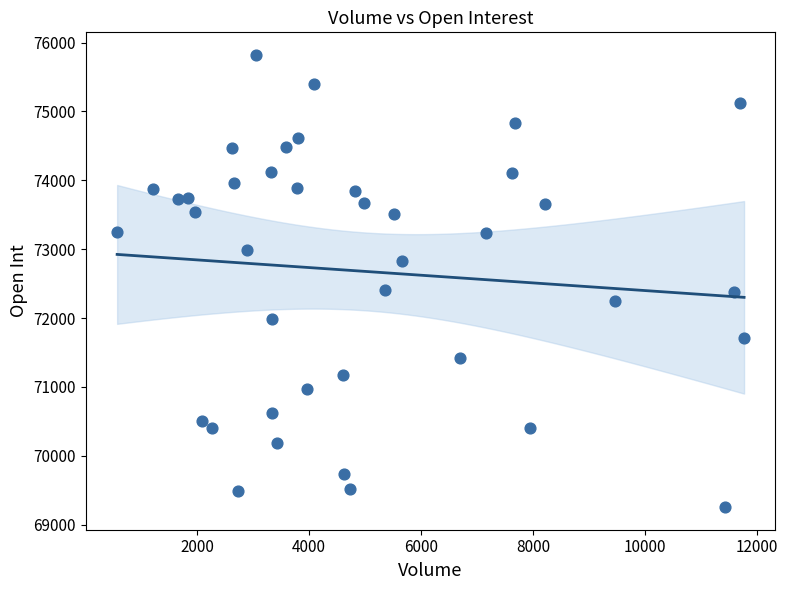

What is the range of X values (max minus min)?

11200